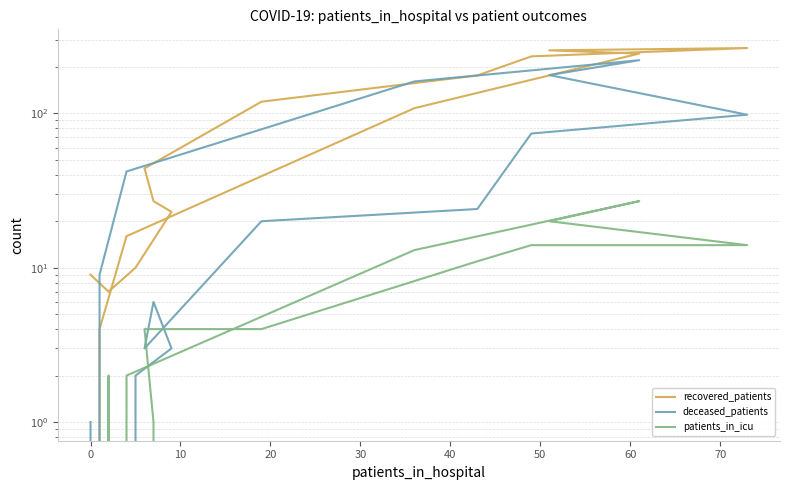

How many times do deceased_patients and patients_in_icu cross each other?

4